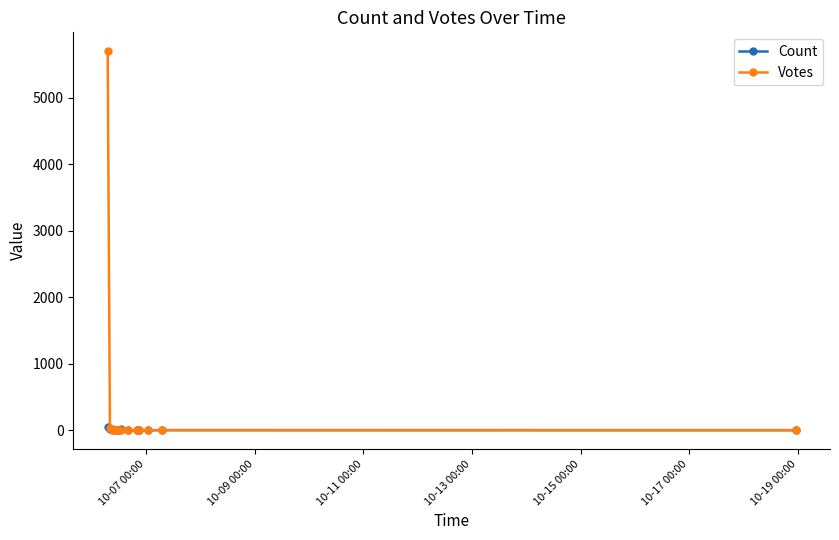

Which series has the widest spread of values?

Votes